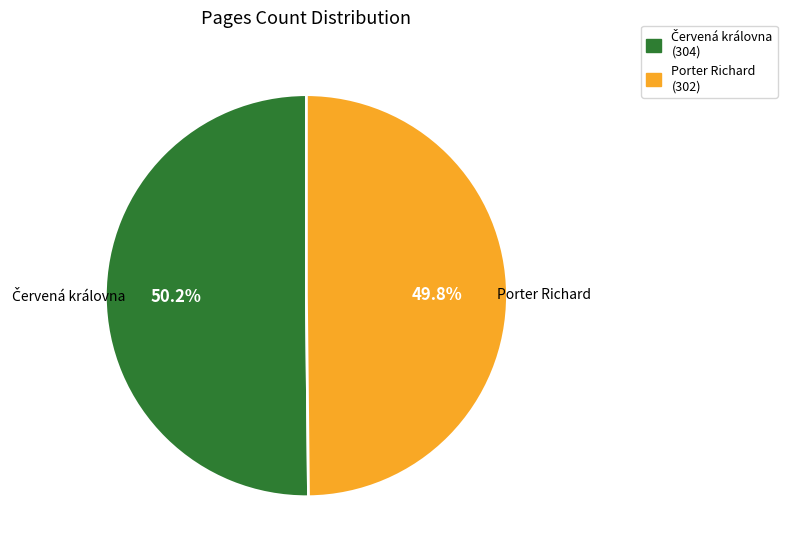

Is there a majority slice in this chart?

Yes